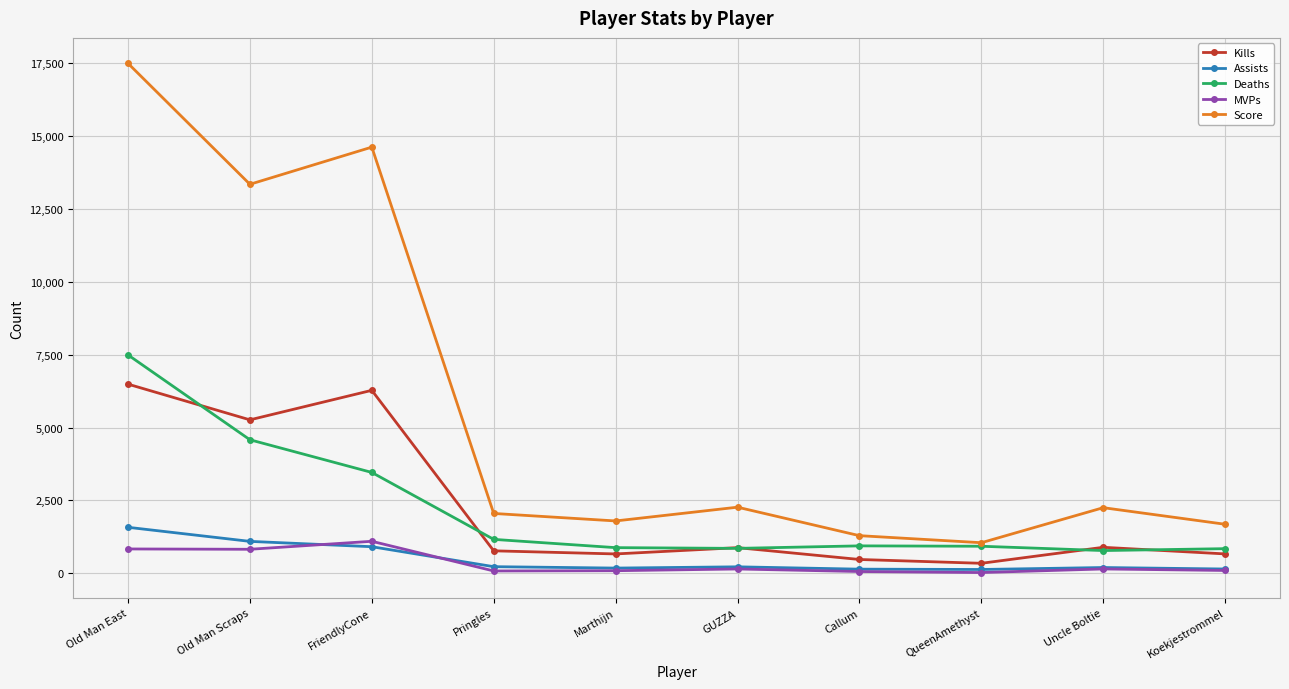

What is the lowest value of the Kills series?

343